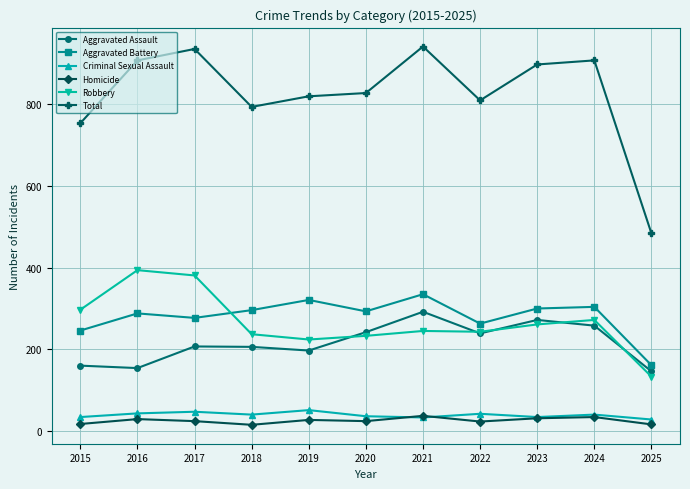

What is the value of the Robbery point at the 2nd from the left?

394